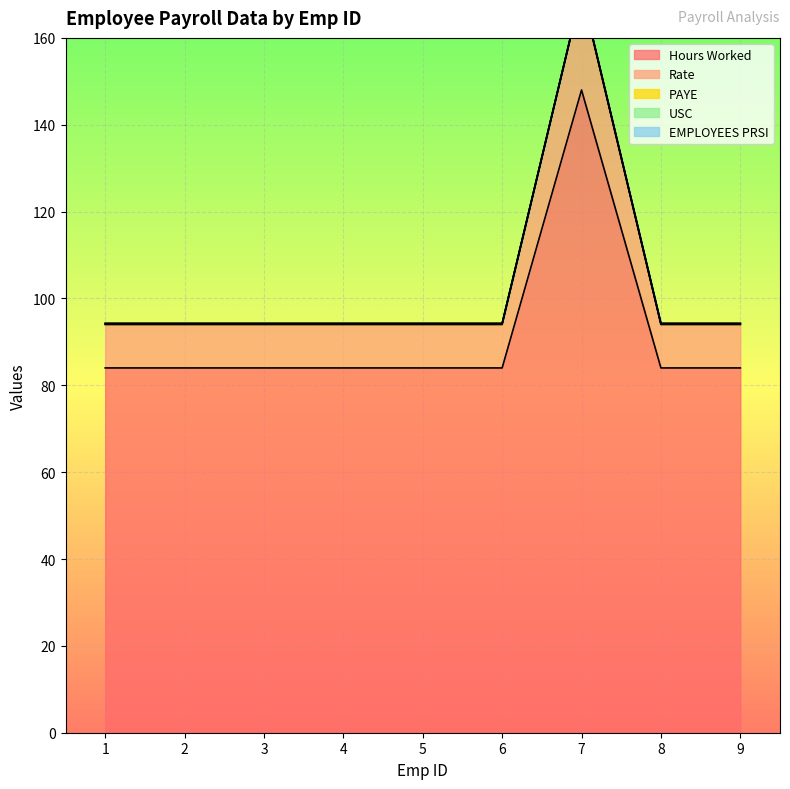

At which label is USC closest to 0?

1